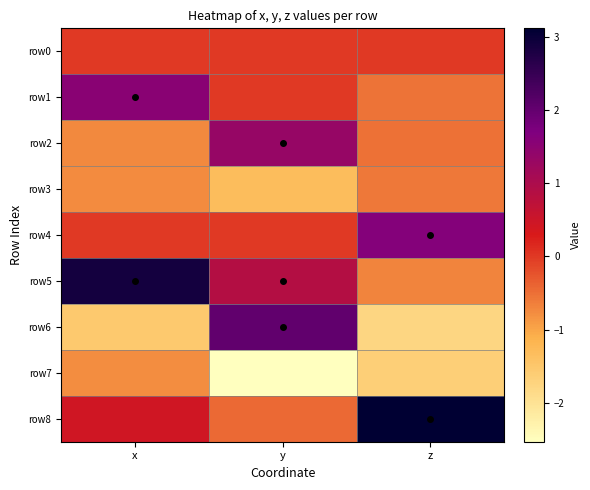

Which series has the largest range (max minus min)?

row6